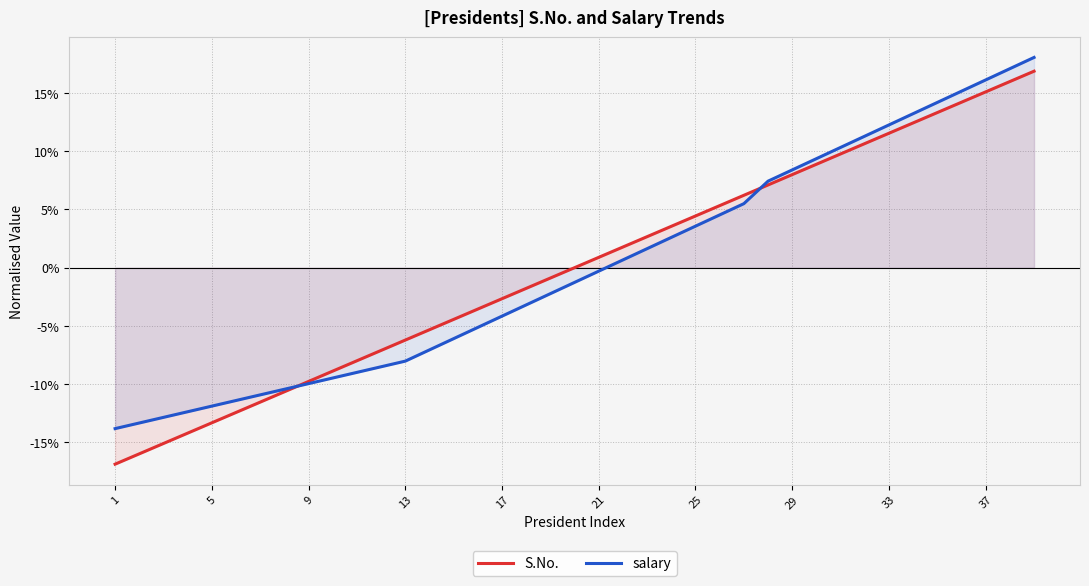

What is the minimum value for S.No.?

-16.9